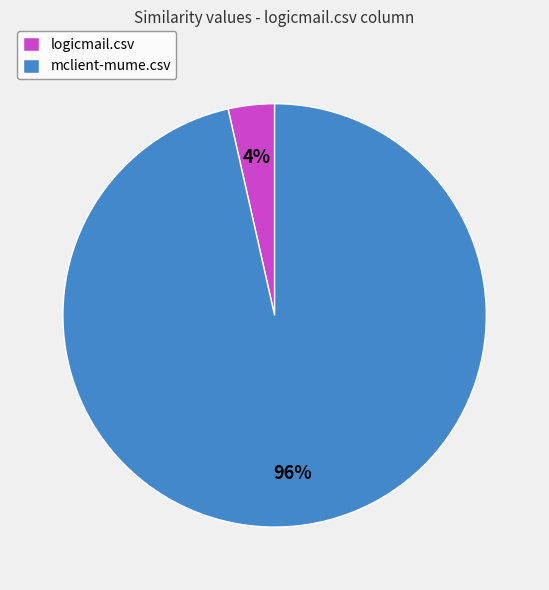

Count the number of slices in the pie.

2